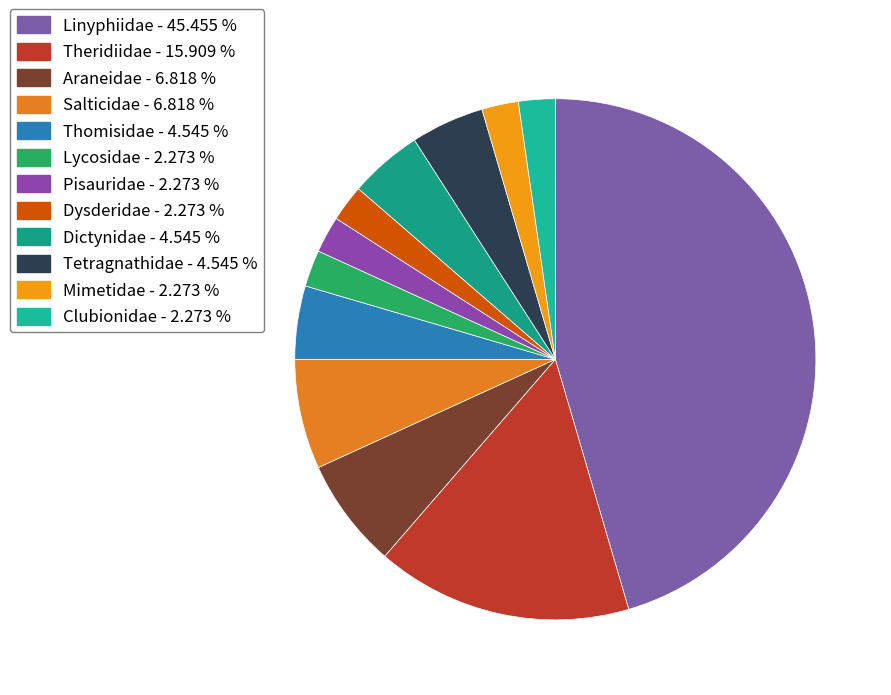

How many slices are in this pie chart?

12